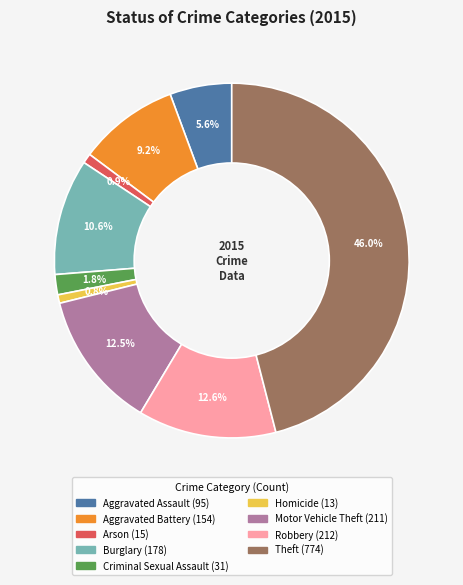

How many slices are in this pie chart?

9